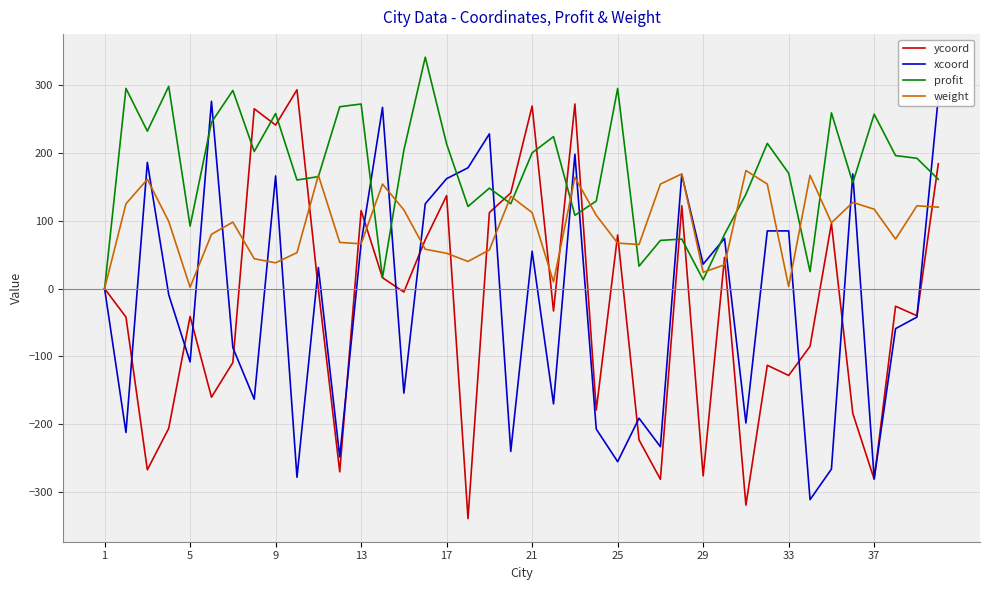

Reading right to left, extract all data points from this chart.

ycoord: 184	-40	-26	-281	-184	96	-85	-128	-113	-319	46	-276	122	-281	-223	79	-179	272	-33	269	141	112	-339	137	72	-5	16	115	-270	-1	293	241	265	-109	-160	-41	-206	-267	-42	0
xcoord: 282	-42	-59	-280	169	-266	-311	85	85	-198	74	36	168	-233	-191	-255	-207	198	-170	55	-240	228	178	162	125	-154	267	67	-248	31	-278	166	-163	-87	276	-108	-9	186	-212	0
profit: 161	192	196	257	156	259	25	170	214	139	80	13	73	71	33	295	129	108	224	200	125	148	121	213	341	204	16	272	268	165	160	258	202	292	245	92	298	232	295	0
weight: 120	122	73	117	127	97	167	3	154	174	35	24	169	154	65	67	108	164	10	112	136	57	40	52	58	116	154	66	68	167	53	38	44	98	80	2	99	161	125	0